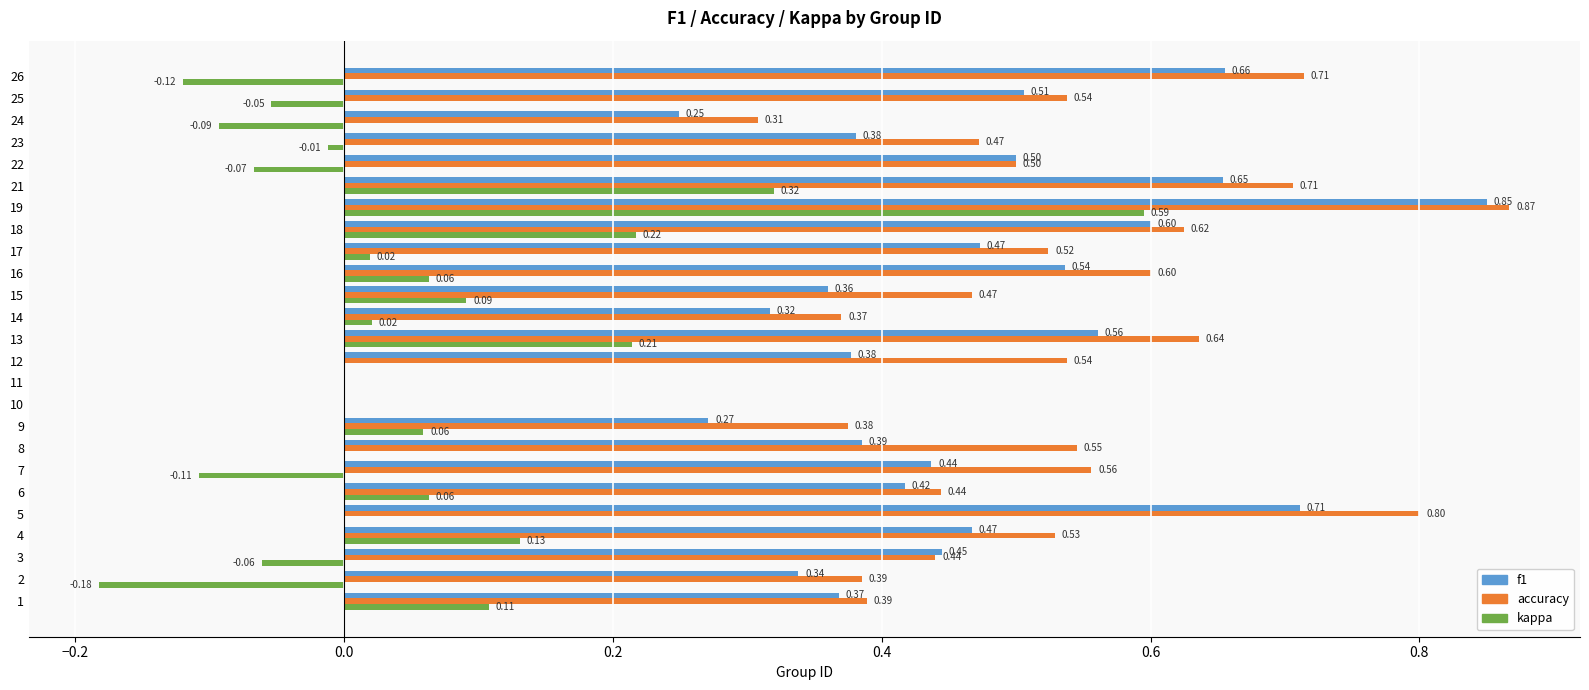

Which series has the largest total across all categories?

accuracy